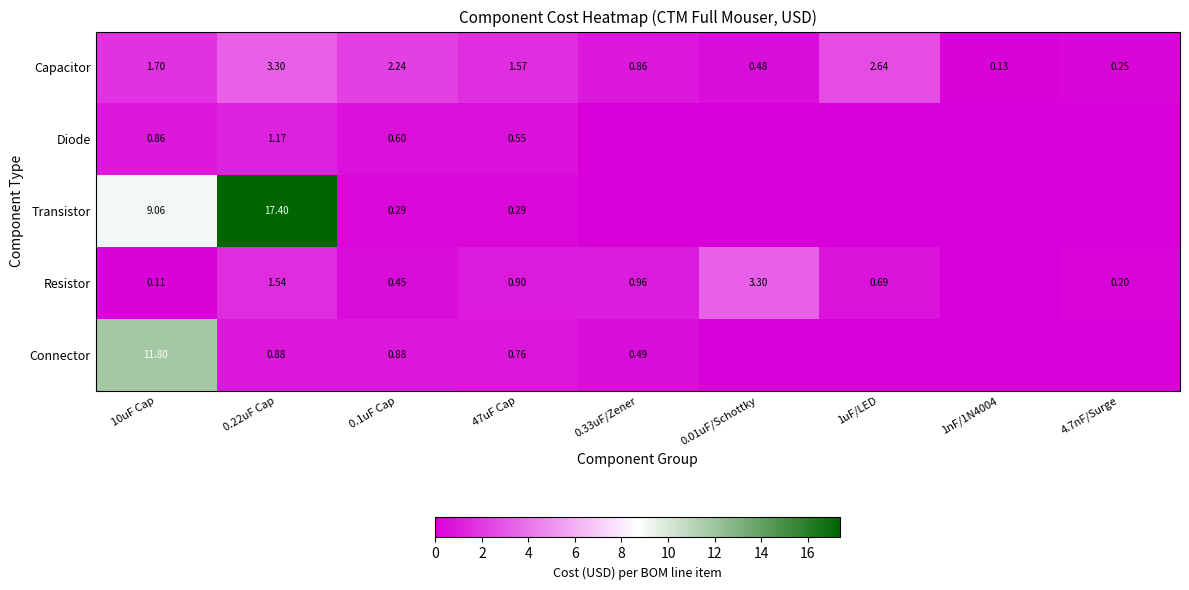

At 10uF Cap, list the series in order from smallest to largest.

Resistor, Diode, Capacitor, Transistor, Connector